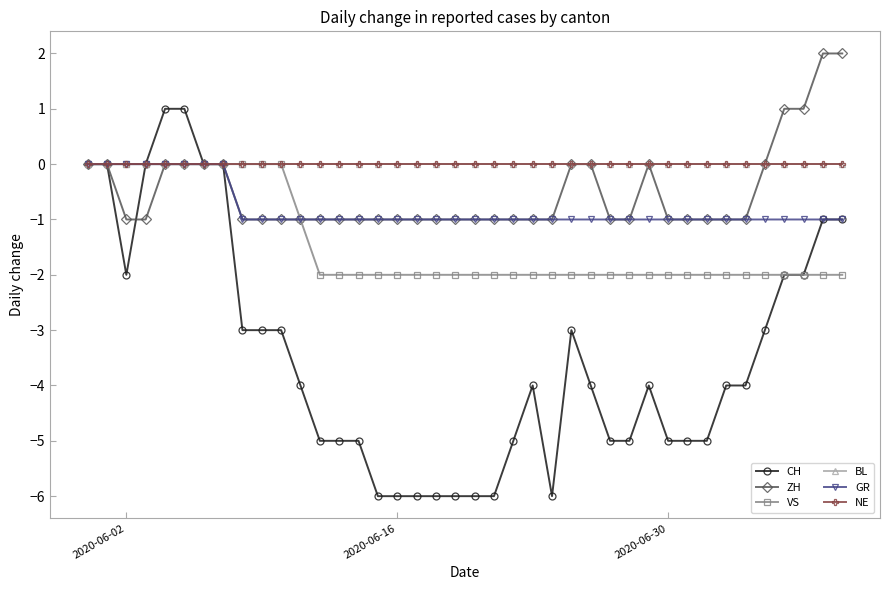

List the series in order of their peak value, highest first.

ZH, CH, VS, BL, GR, NE